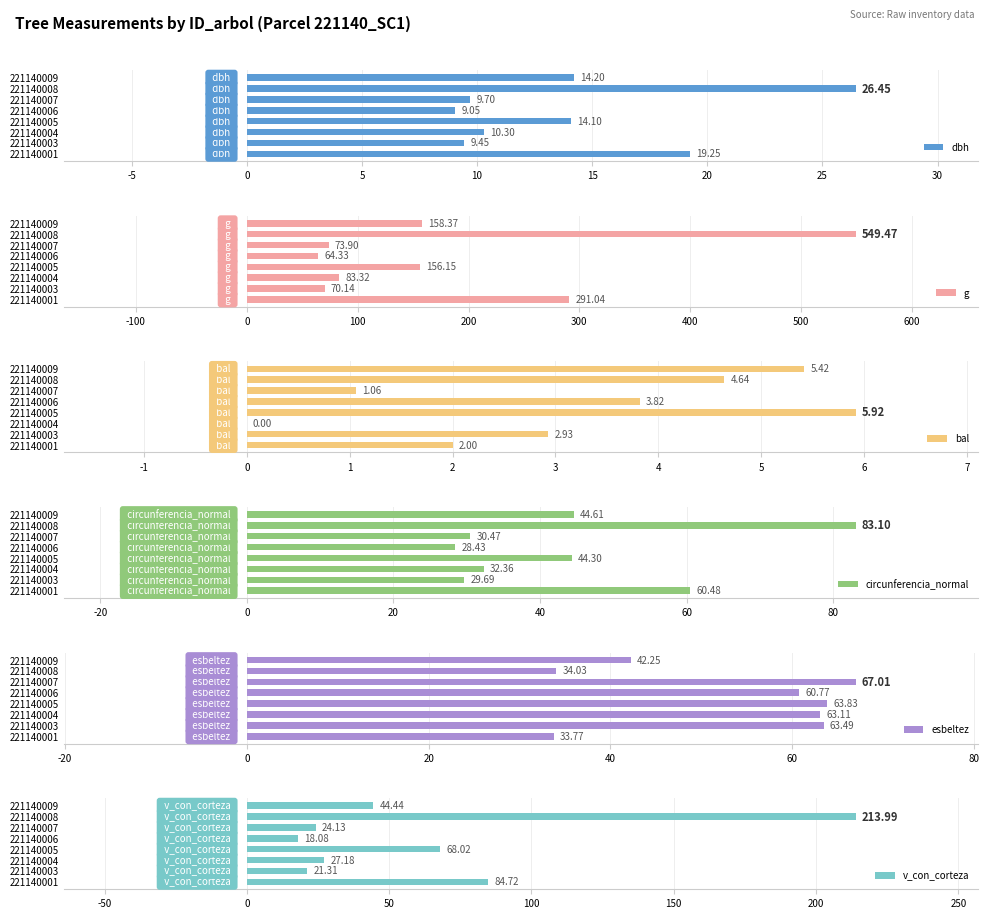

What is the sum of the dbh values at 221140007 and 221140009?

23.9